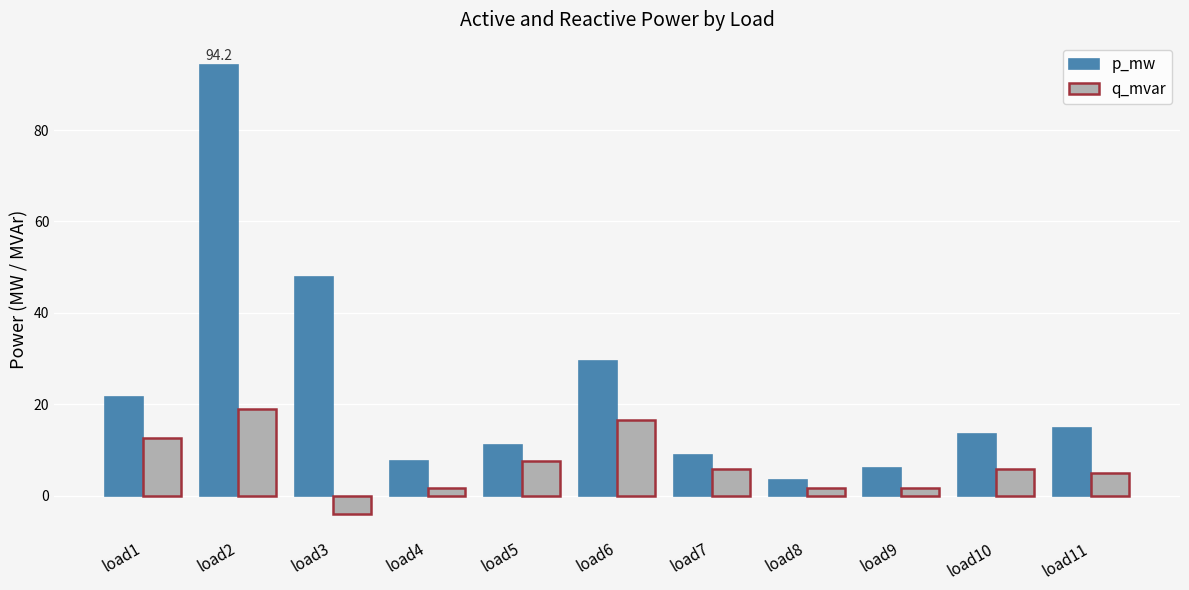

The p_mw series shows 13.5 at load10. True or false?

True